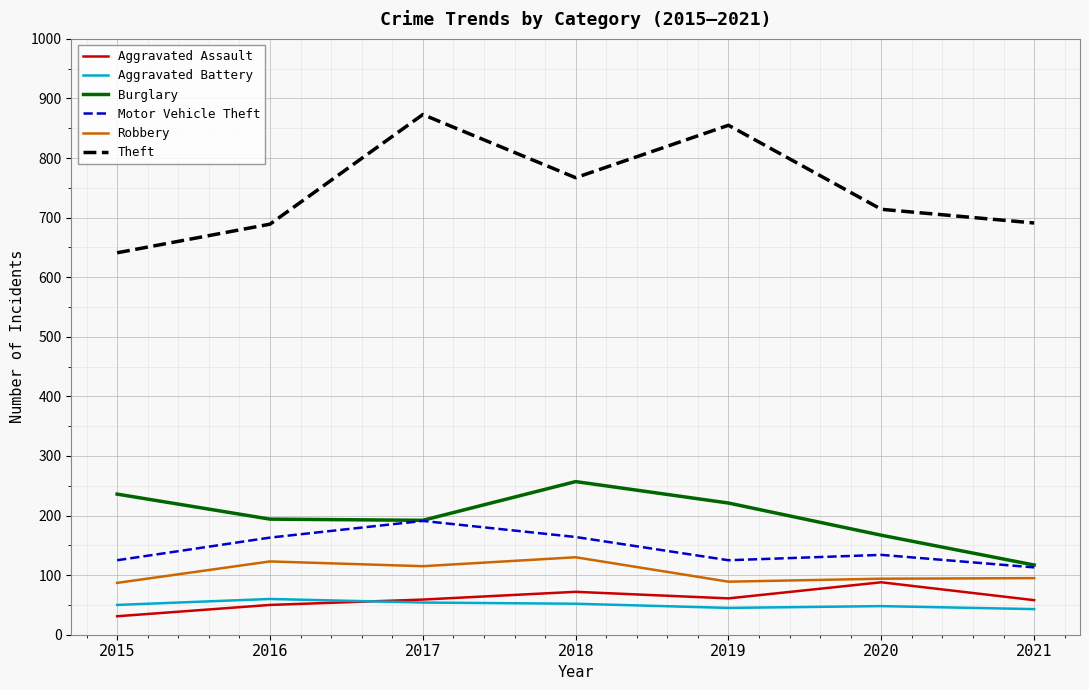

True or false: Motor Vehicle Theft and Theft cross at least once.

False